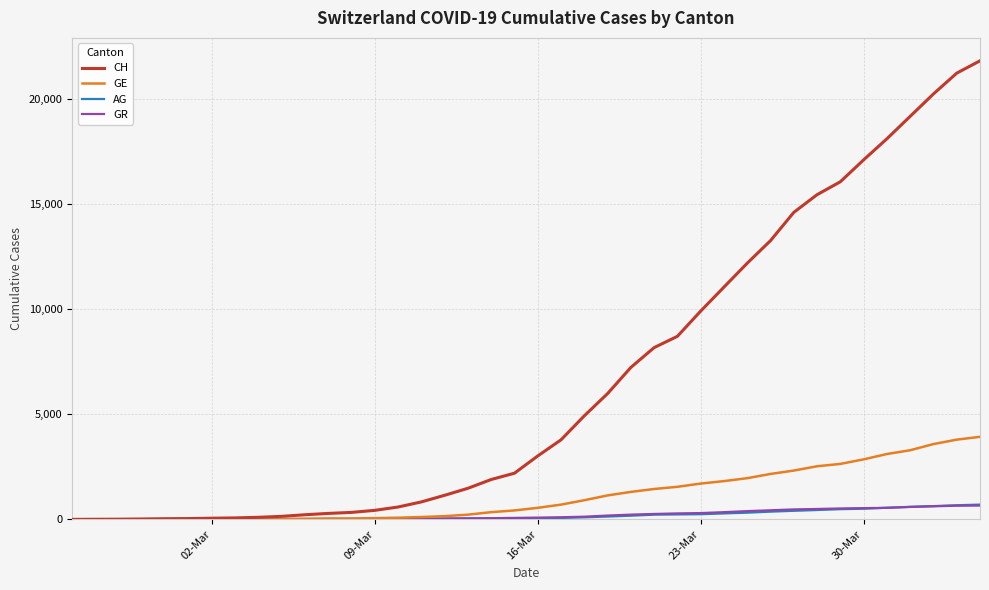

How many lines are shown in the chart?

4